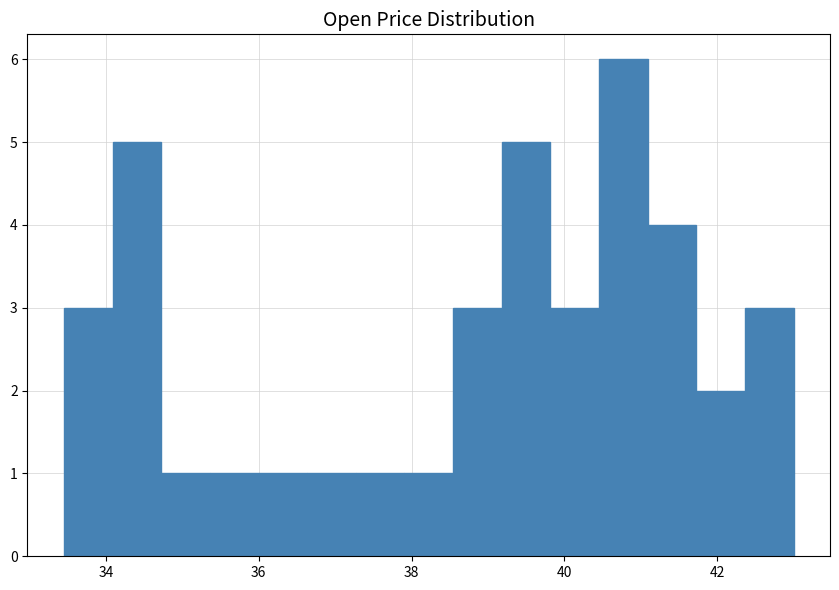

Read against the x-axis, roughly where is the centre of the tallest bar?

40.8